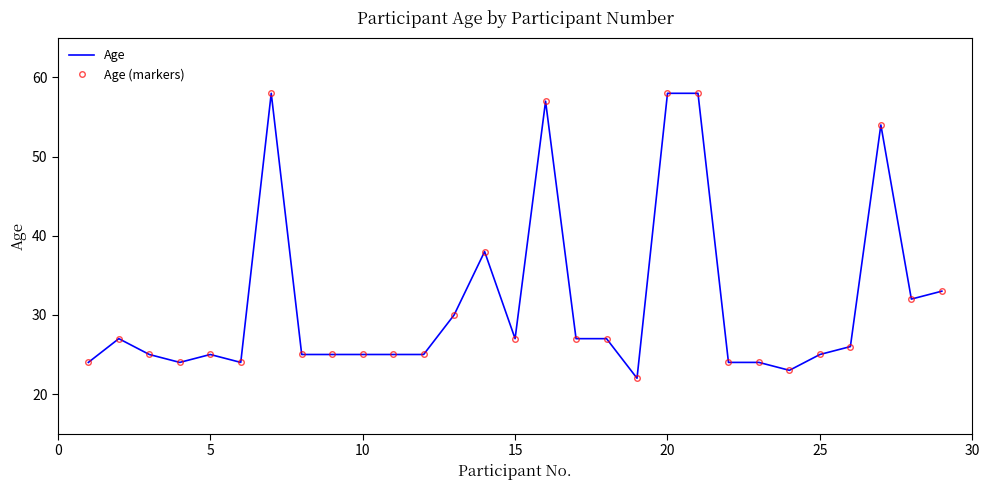

Rank the series by their maximum value, from lowest to highest.

Age, Age (markers)